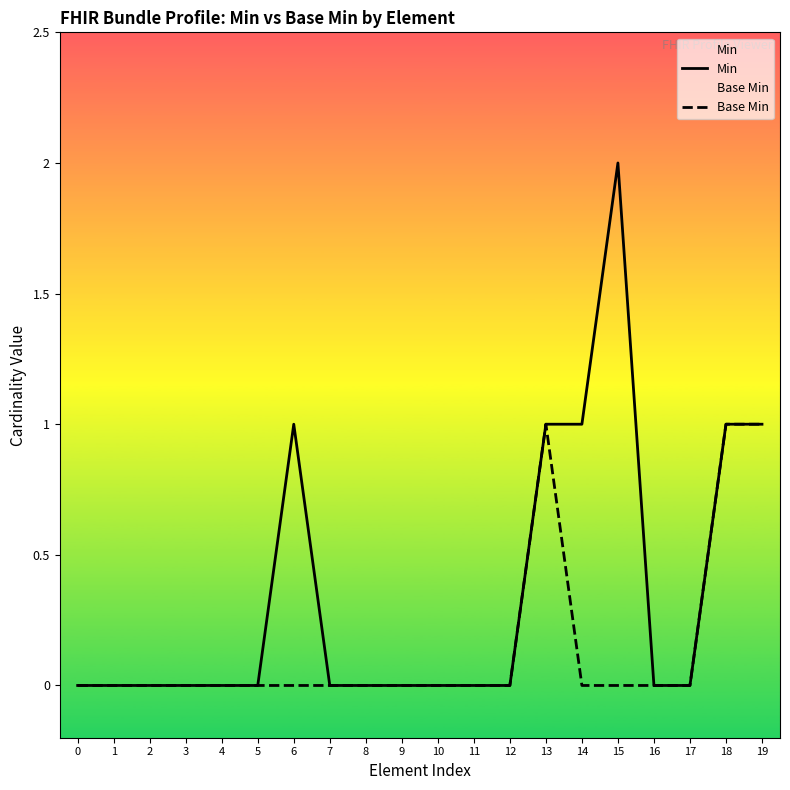

Is it true that Min equals 0 at 2?

True